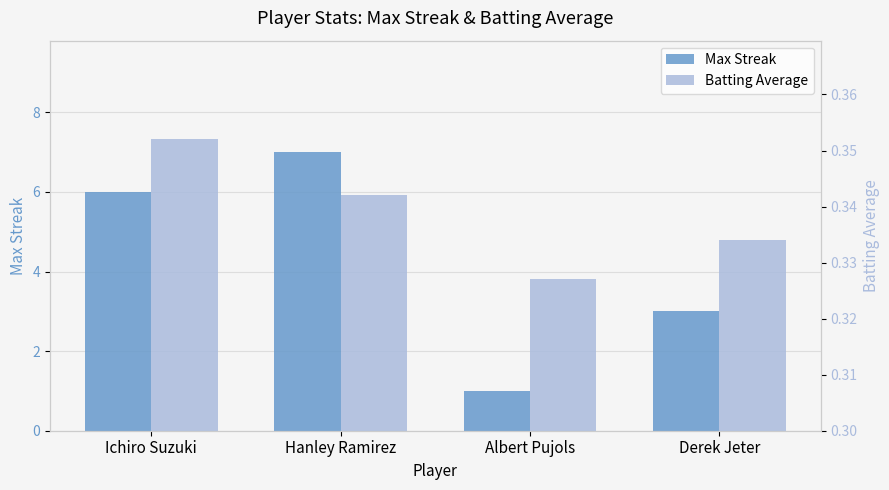

The Batting Average series shows 0.1 at Ichiro Suzuki. True or false?

False